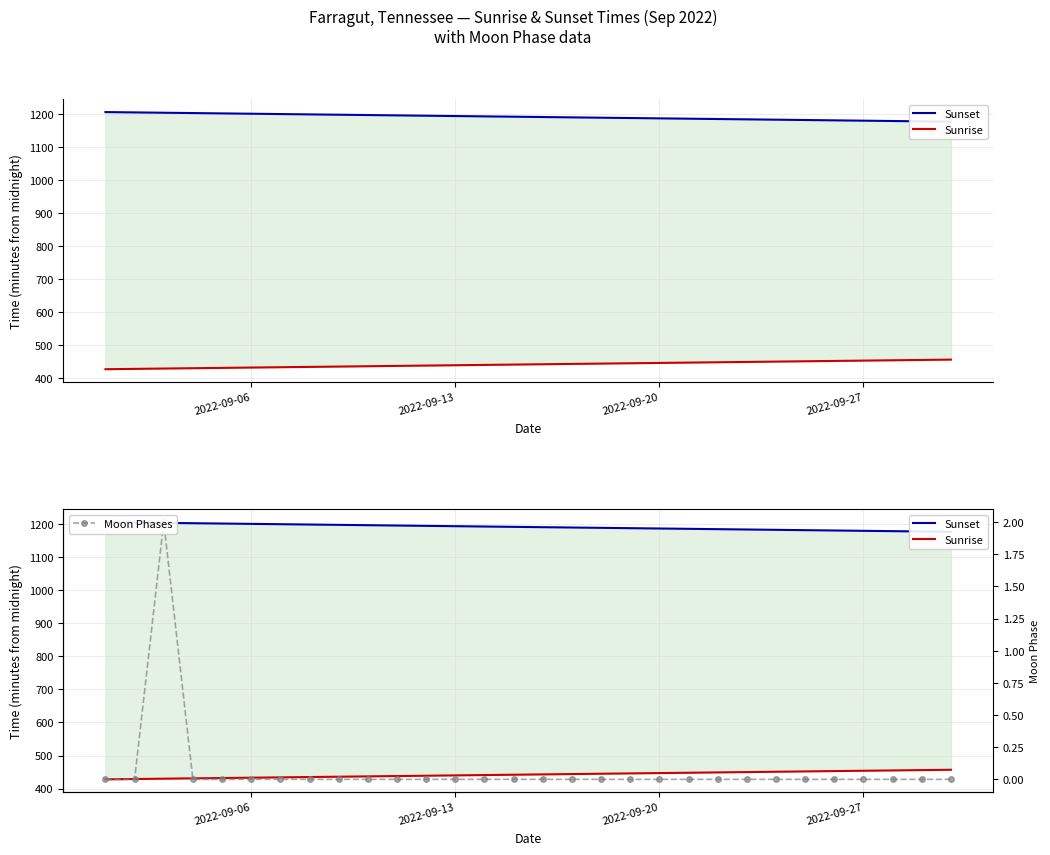

Is the value of Moon Phases at 14 greater than the value of Sunrise at 17?

No